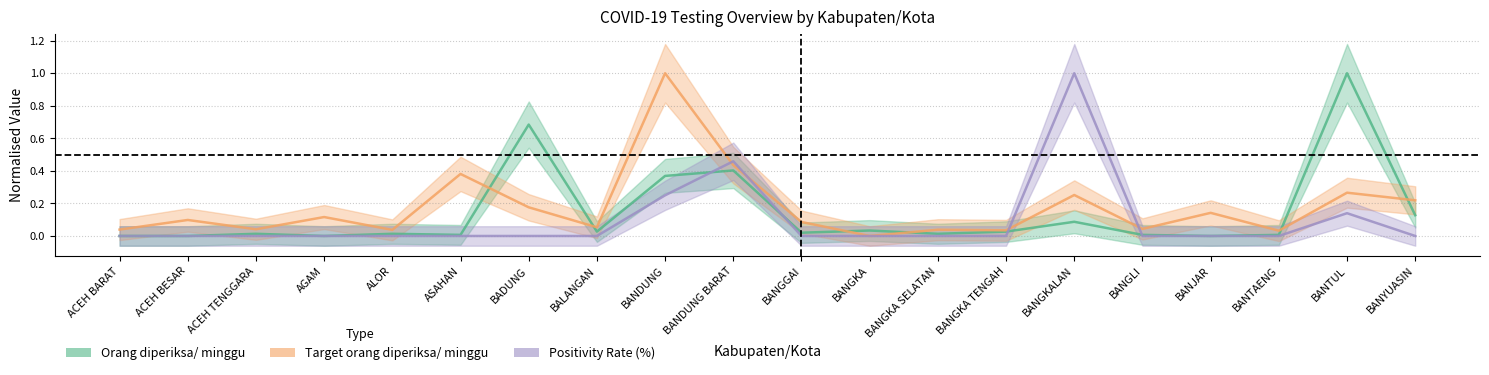

What is the maximum value shown in the chart?

1.0